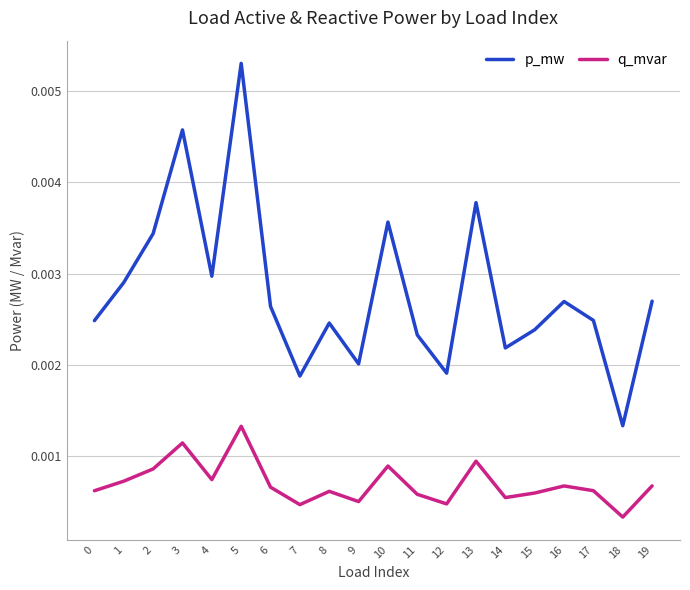

Is the value of p_mw at 6 greater than the value of q_mvar at 10?

Yes